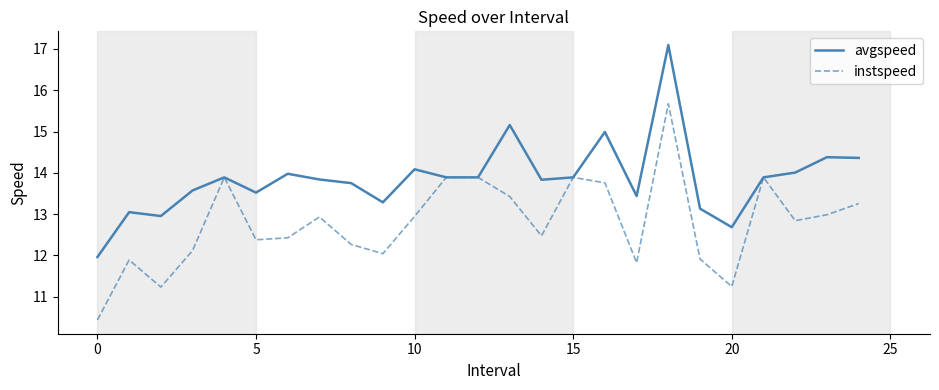

Which series has the largest total across all categories?

avgspeed